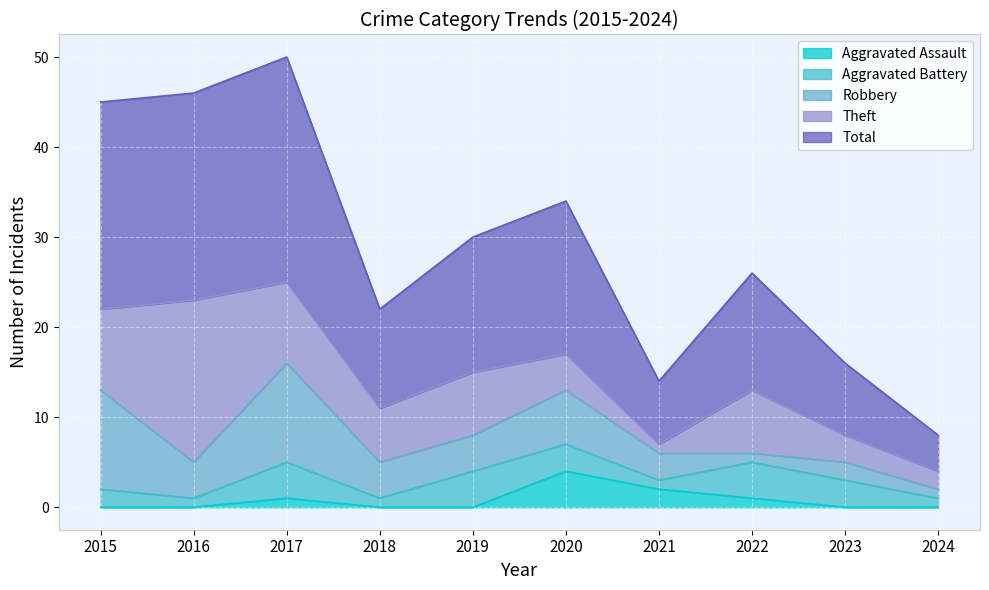

At which label is Aggravated Battery closest to 2?

2015